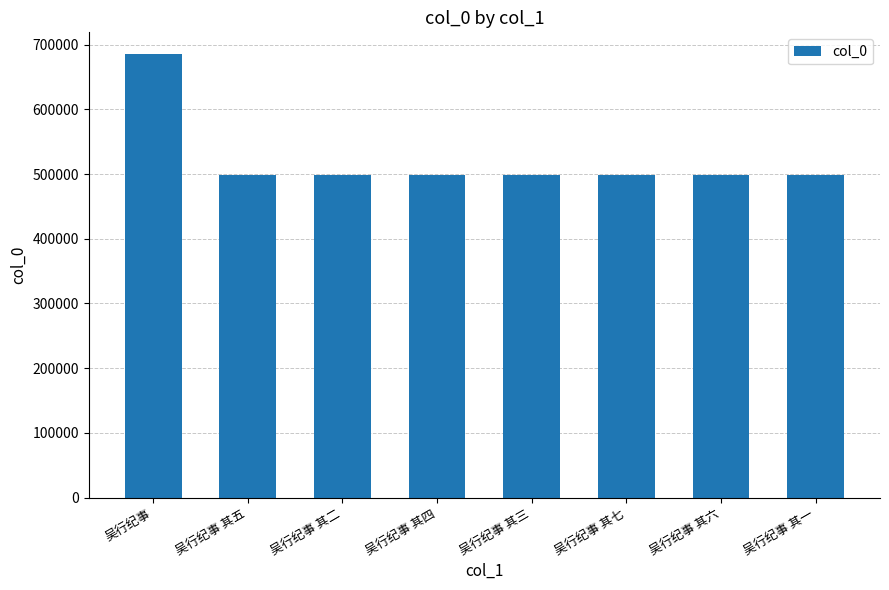

The chart shows a value of 387271 at 吴行纪事. True or false?

False